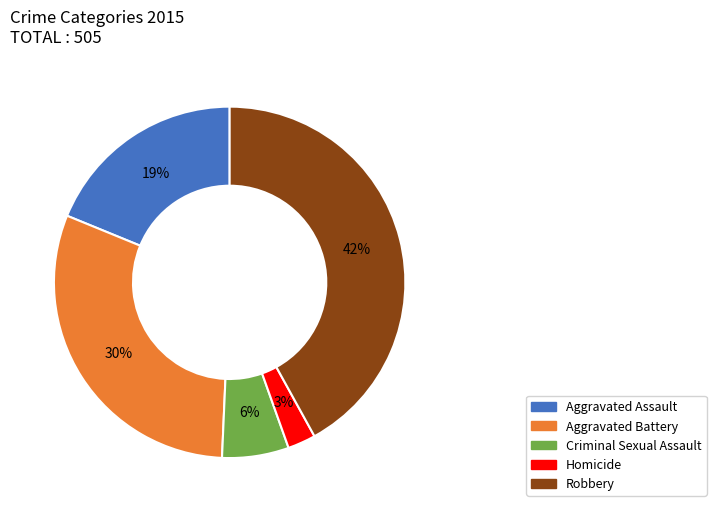

Which slice is the largest?

Robbery